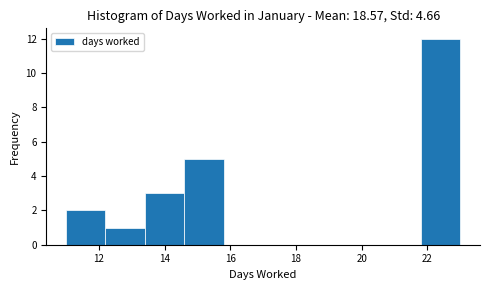

Reading left to right, list every bar in this chart as the range it spans on the x-axis followed by its height. The values are not printed on the chart, so give them approximately, as read against the axis.

11.0 to 12.2: 2
12.2 to 13.4: 1
13.4 to 14.6: 3
14.6 to 15.8: 5
15.8 to 17.0: 0
17.0 to 18.2: 0
18.2 to 19.4: 0
19.4 to 20.6: 0
20.6 to 21.8: 0
21.8 to 23.0: 12